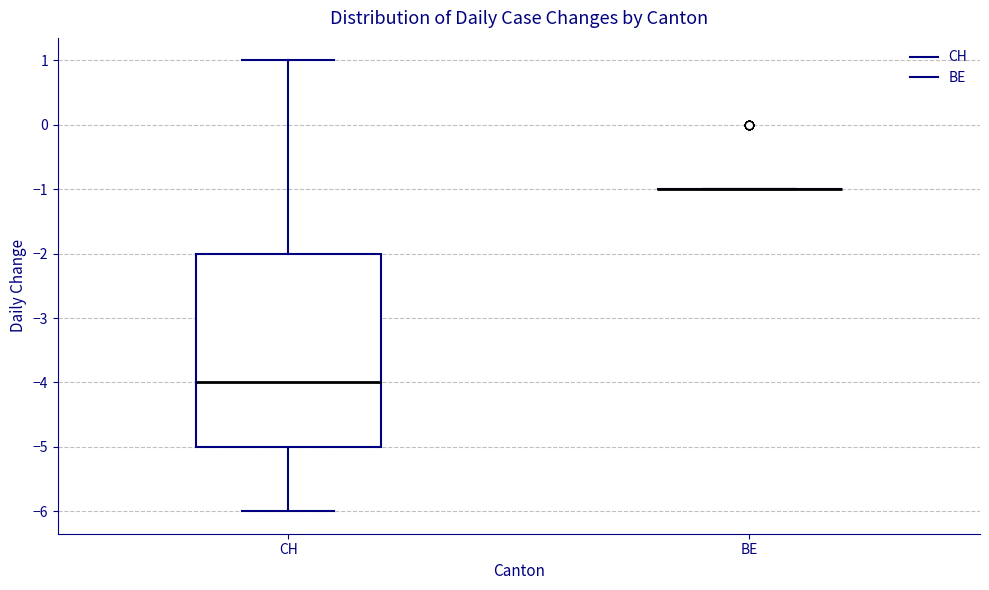

Reading left to right, transcribe this box plot: for each box, give where its median line is, the range the box spans, and where its two whiskers end, as read against the y-axis. The values are not printed on the chart, so give them approximately, as read against the axis.

CH: median -4, box -5 to -2, whiskers -6 to 1
BE: box collapsed to a line at -1, whiskers -1 to -1